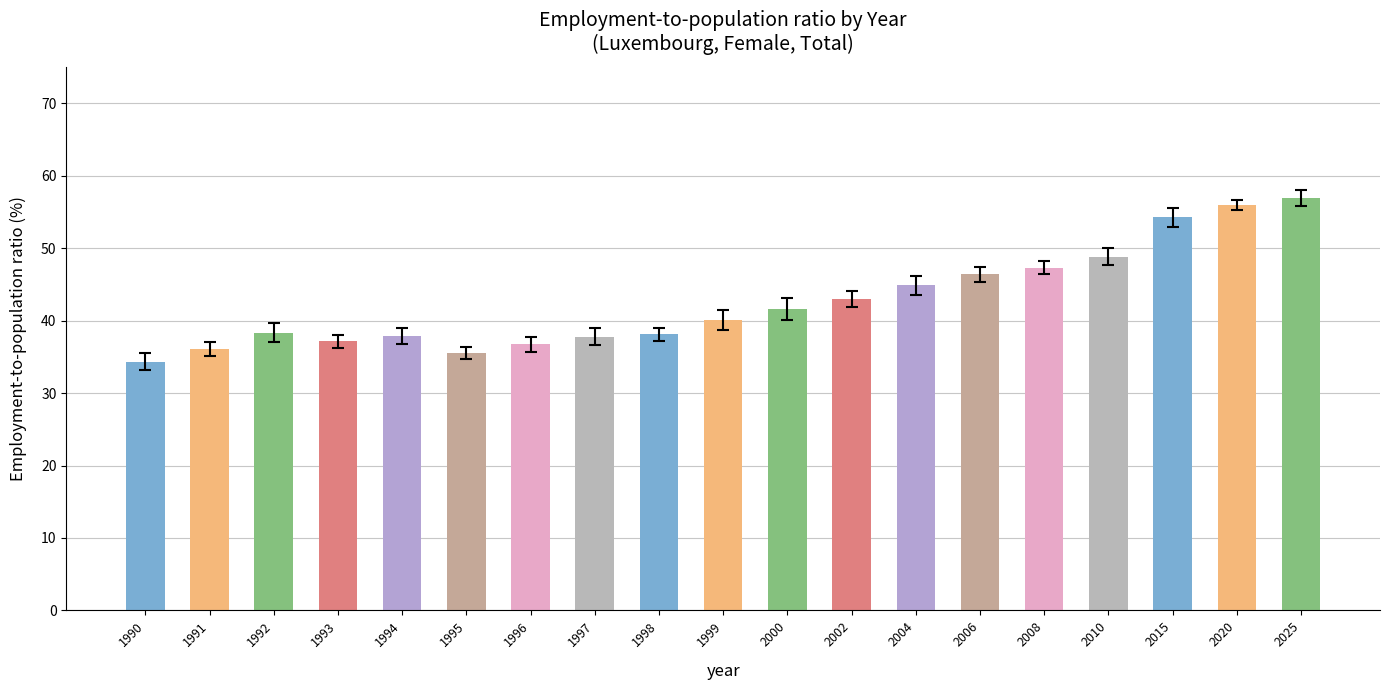

What is the difference between the maximum and minimum values?

22.6